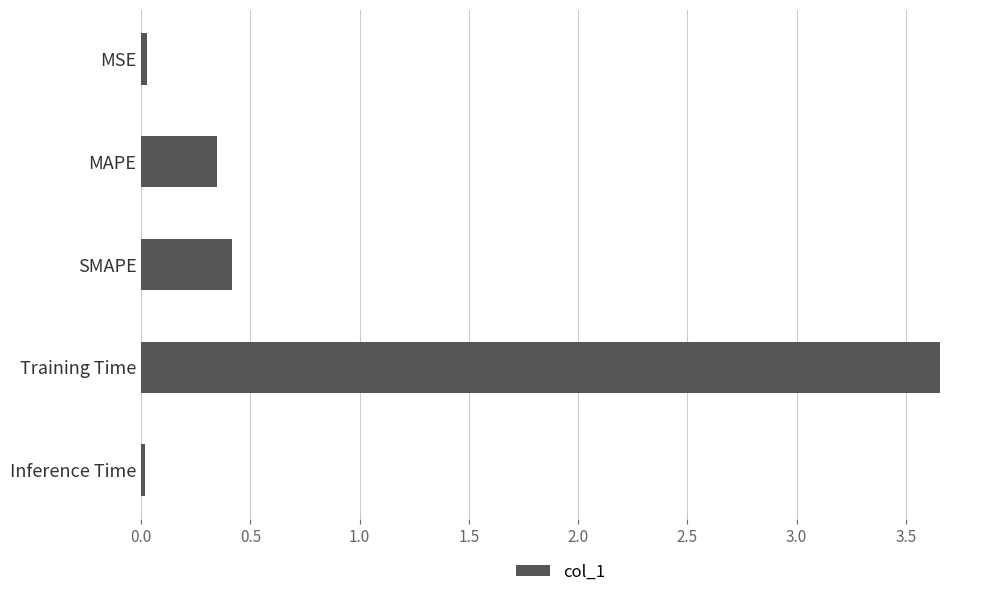

Between Inference Time and Training Time, which is larger?

Training Time